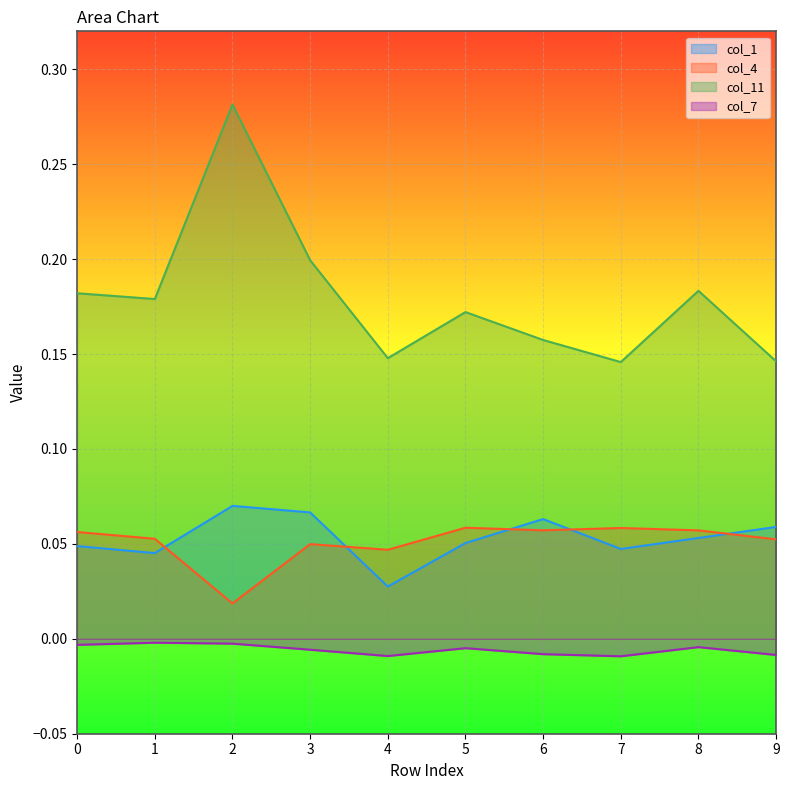

At which category does the chart reach its minimum across all series?

7